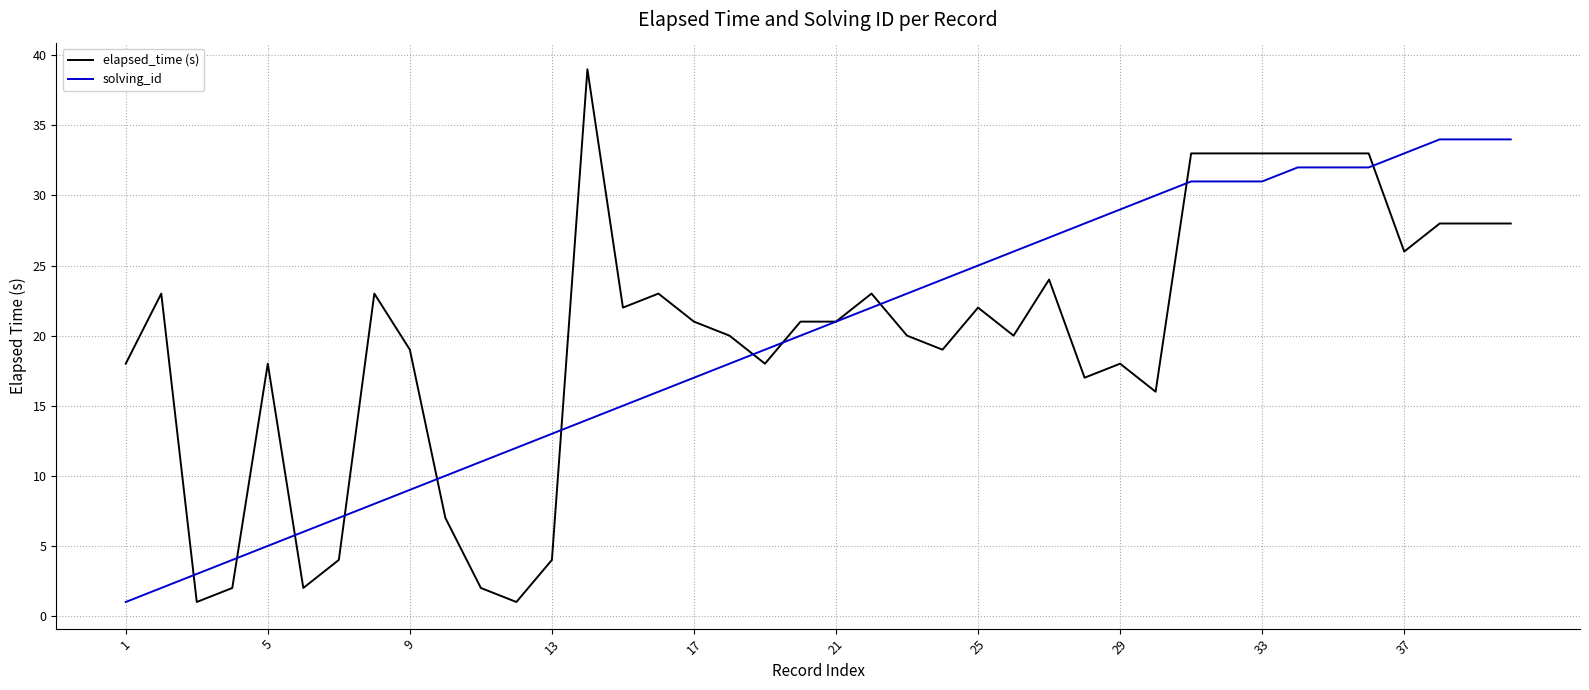

Which series has the largest range (max minus min)?

elapsed_time (s)